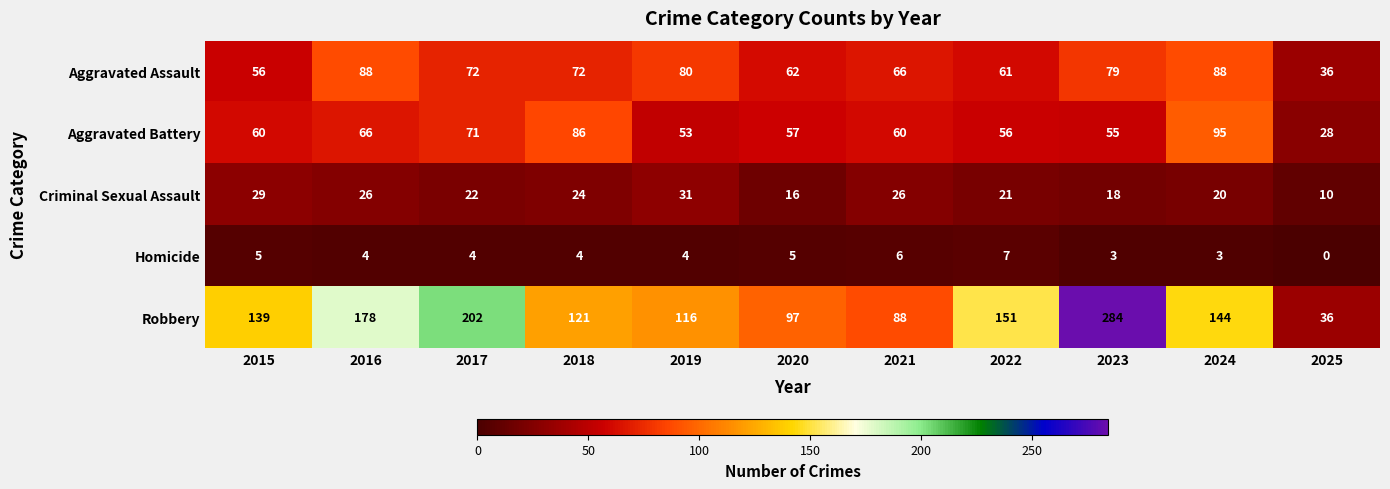

What is the difference between the Aggravated Battery values at 2016 and 2023?

11